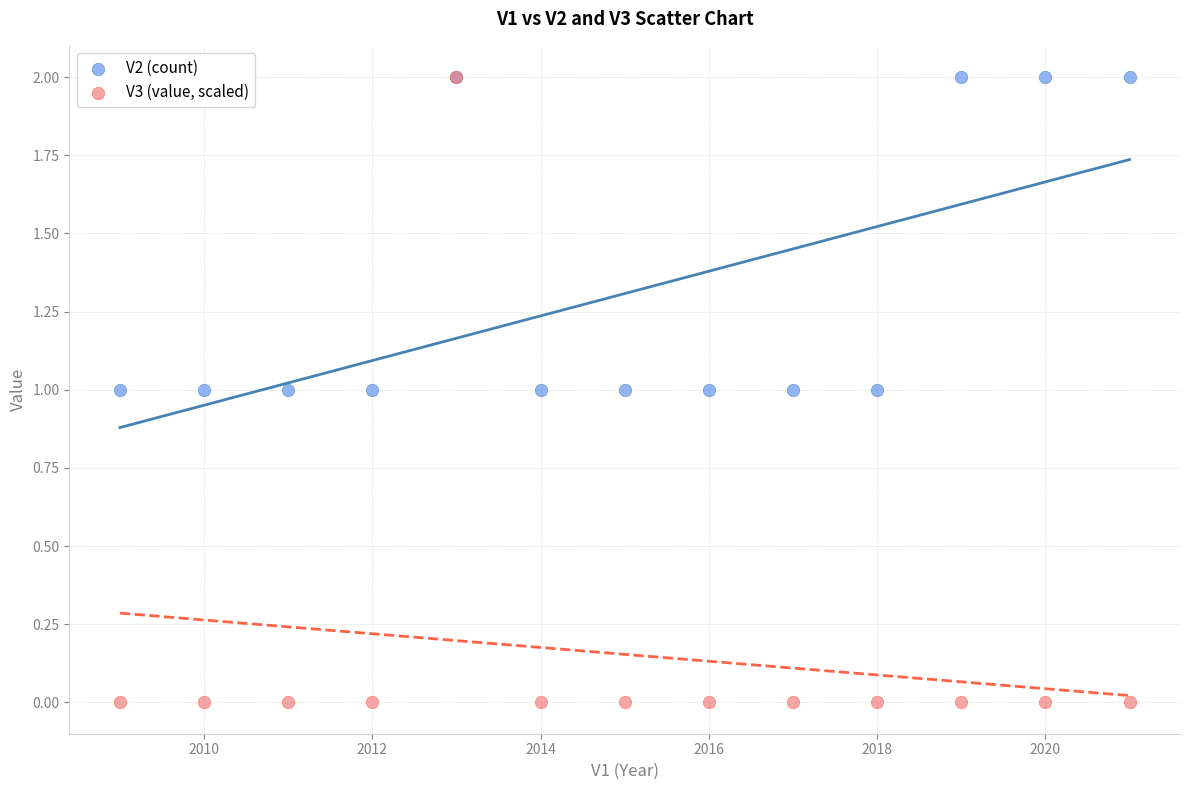

Which series contains the lowest Y value?

V3 (value, scaled)